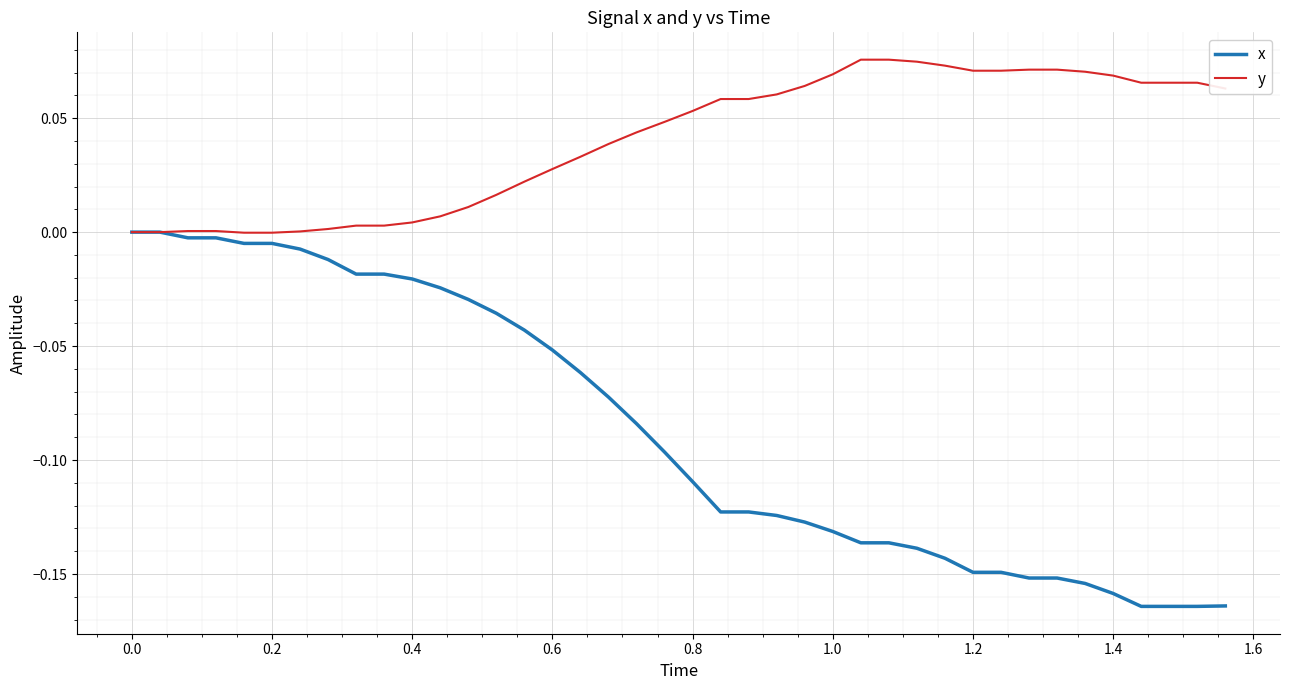

List the series in order of their peak value, highest first.

y, x